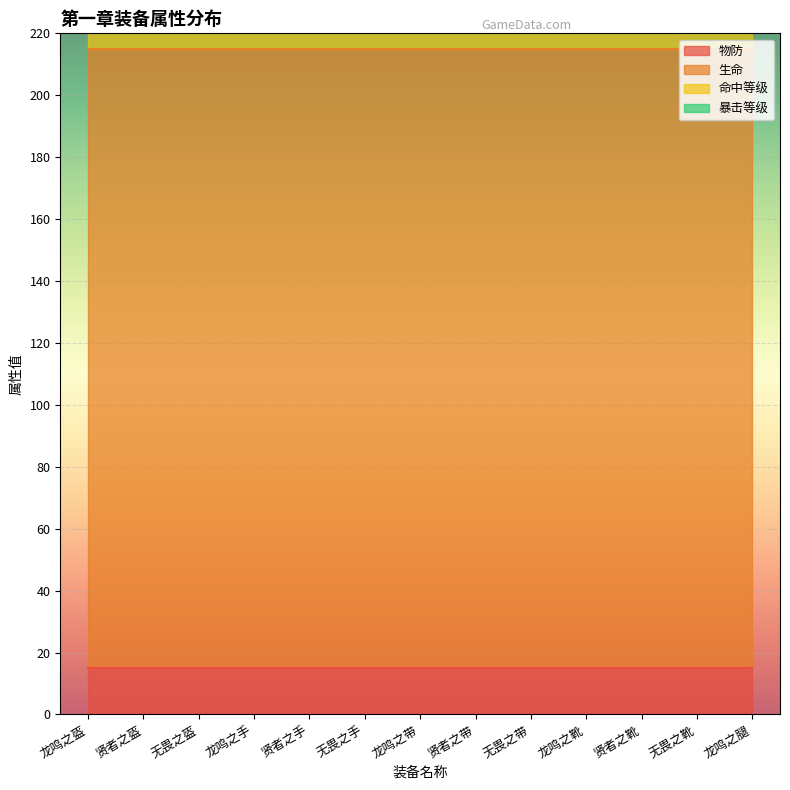

What is the label of the 9th point from the right?

贤者之手